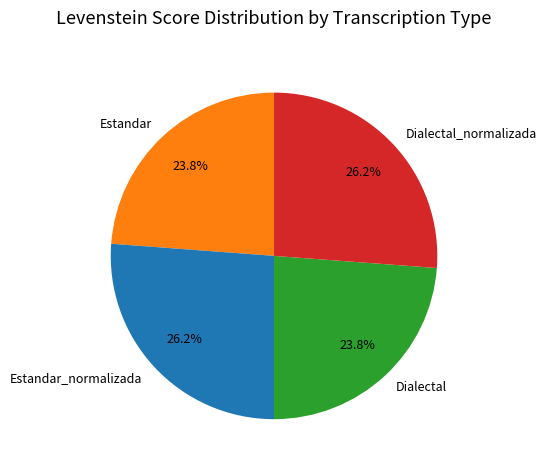

Does any single category account for the majority?

No